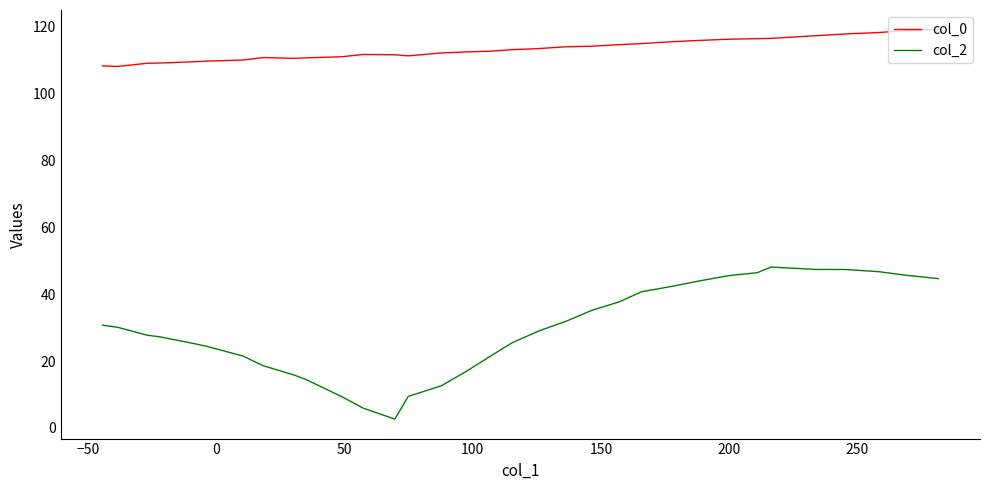

Which series has the largest total across all categories?

col_0